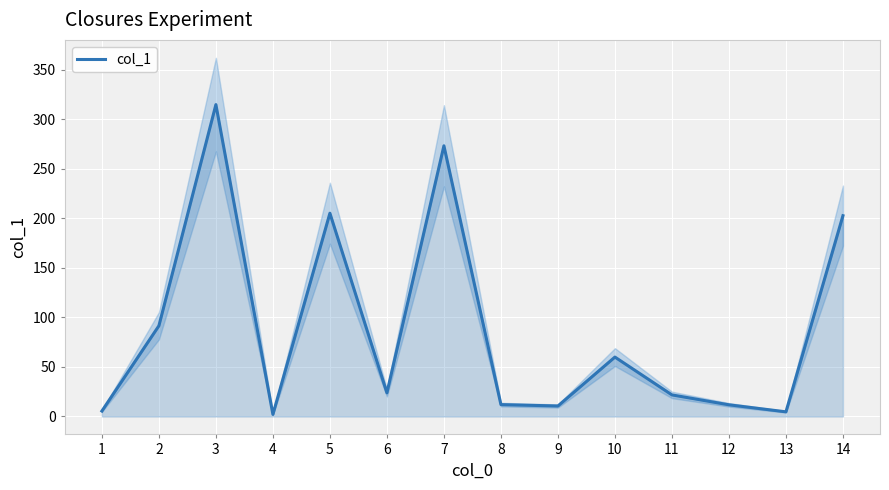

Between 11 and 14, which is larger?

14